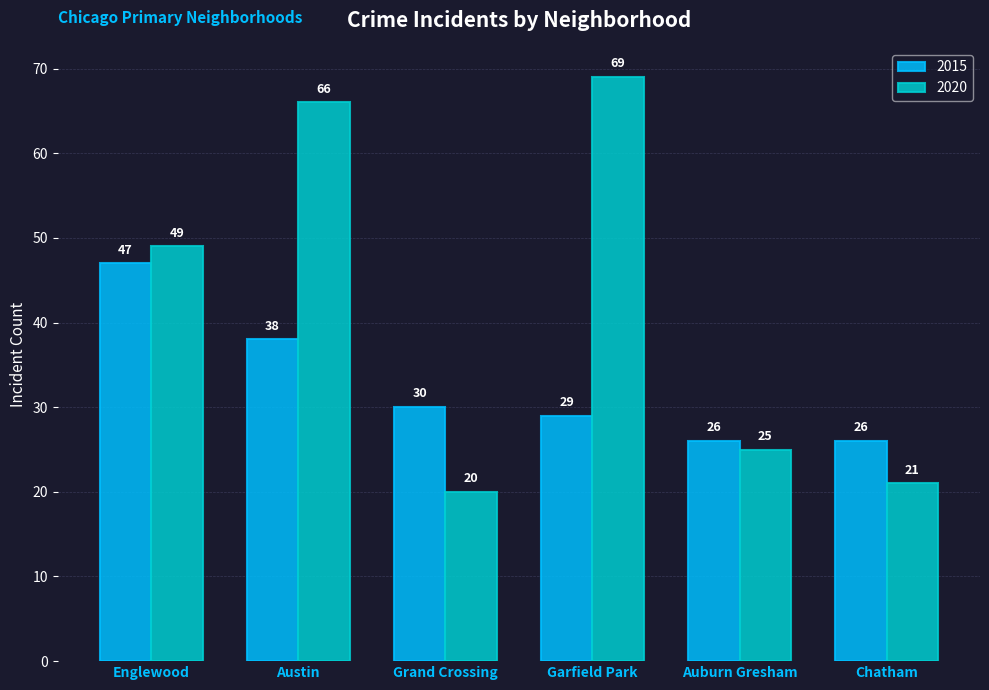

Rank the series at Austin from lowest to highest value.

2015, 2020